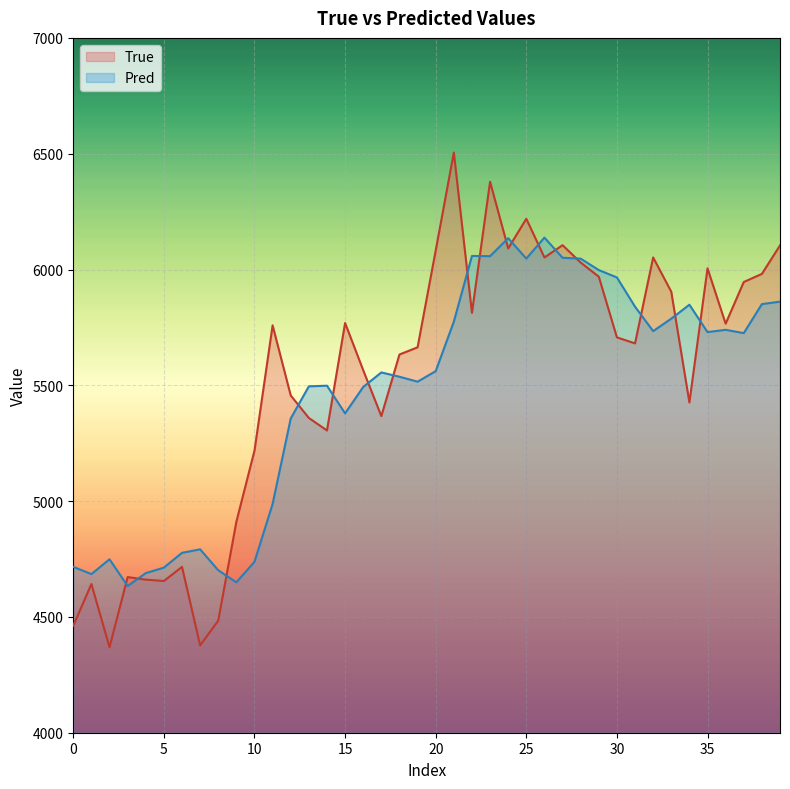

At 32, list the series in order from largest to smallest.

True, Pred